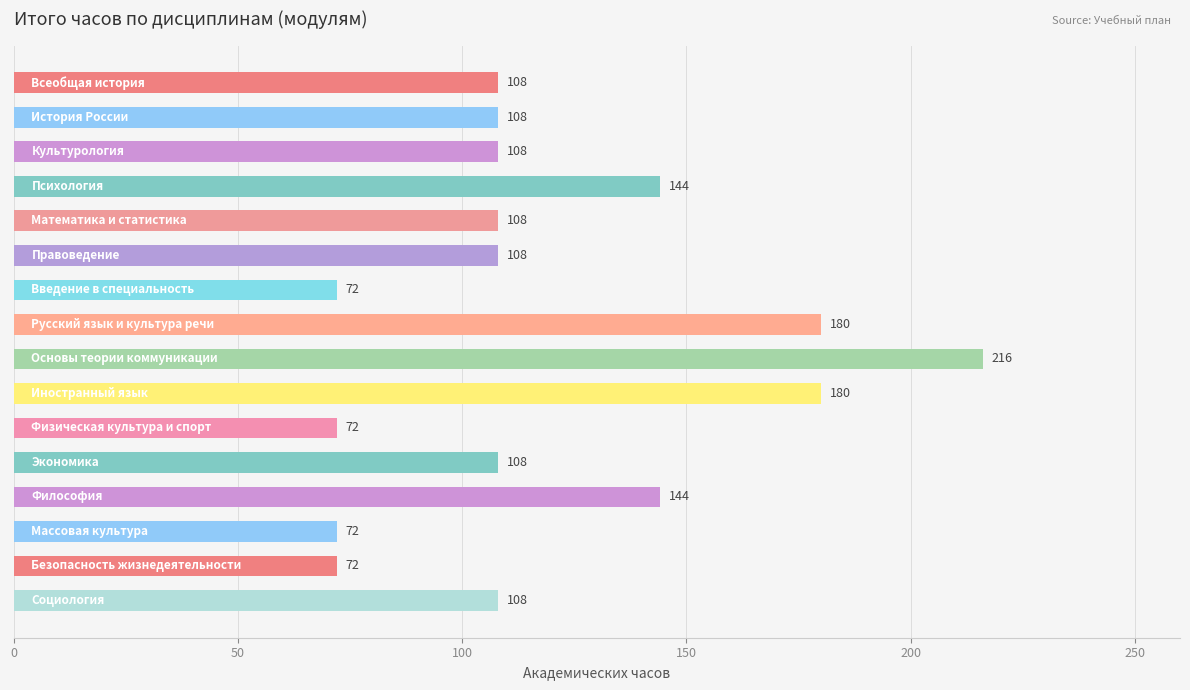

What is the greatest value displayed?

216